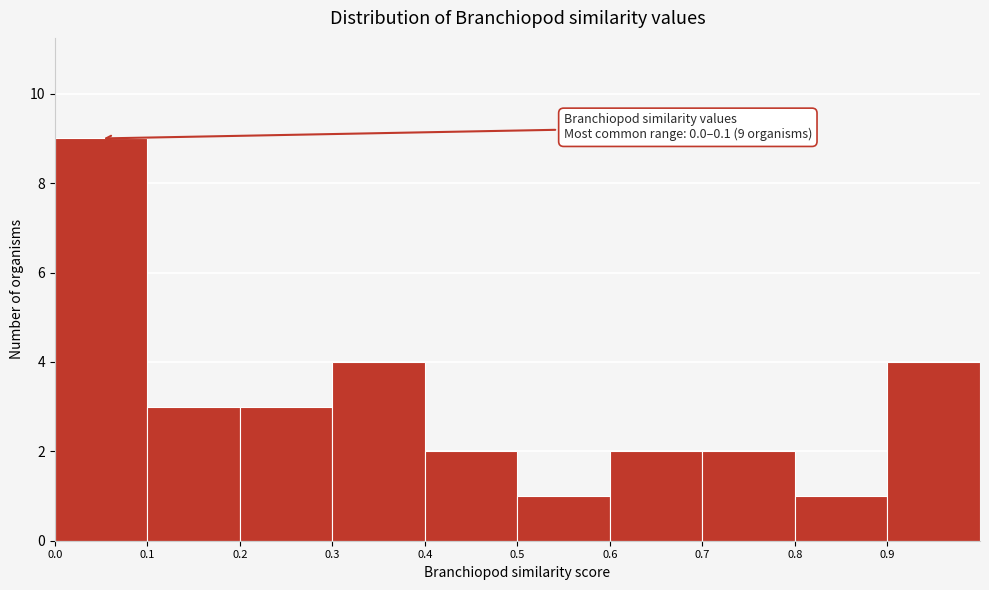

Which range on the x-axis has the tallest bar?

0.0 to 0.1